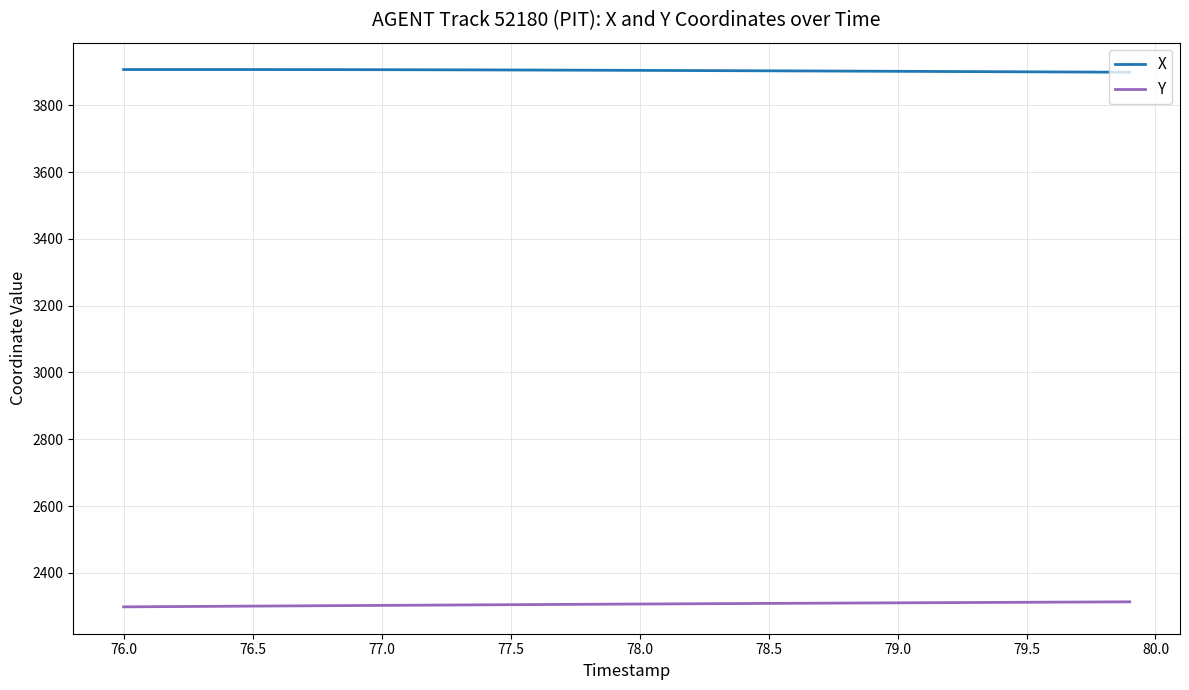

What are all the series names shown in the legend?

X, Y